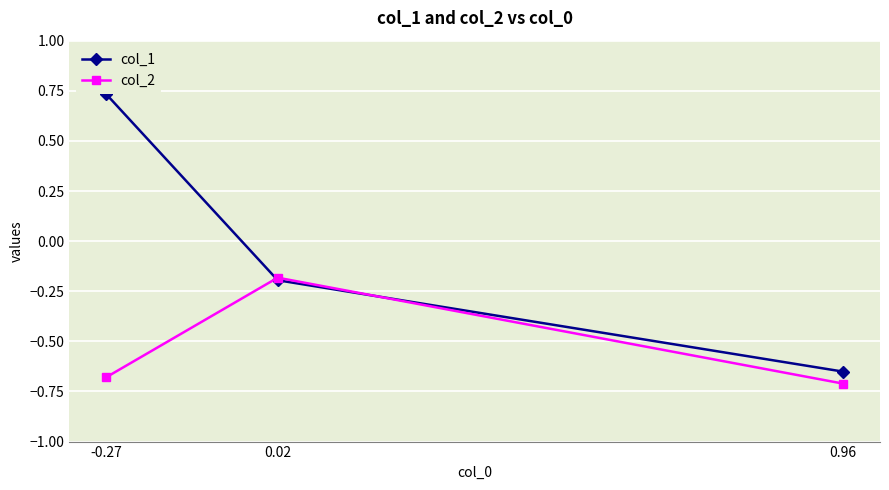

Which category has the lowest value in the col_1 series?

0.96